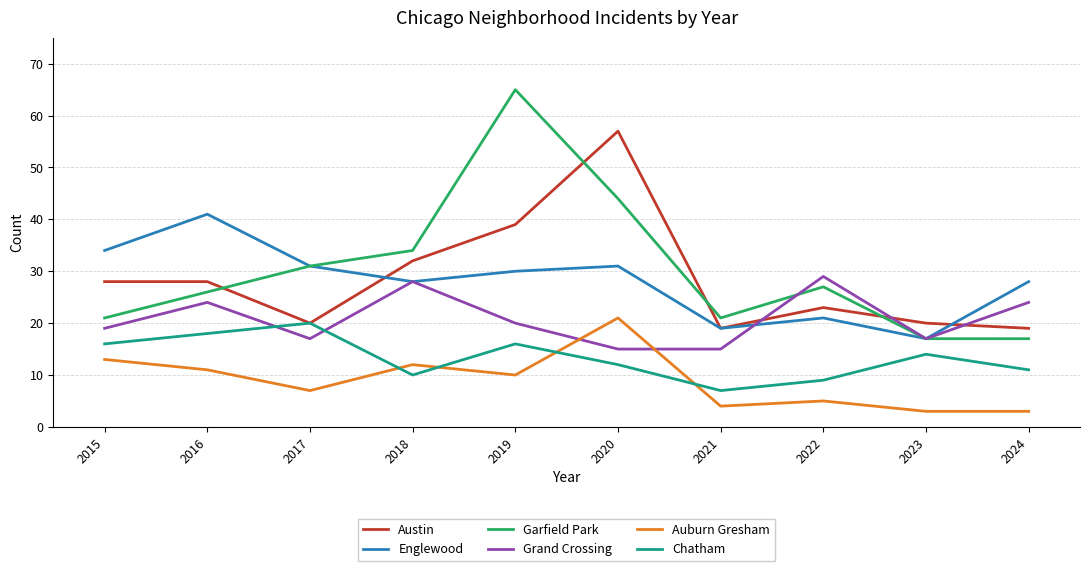

Between 2016 and 2023, which series saw the biggest shift?

Englewood